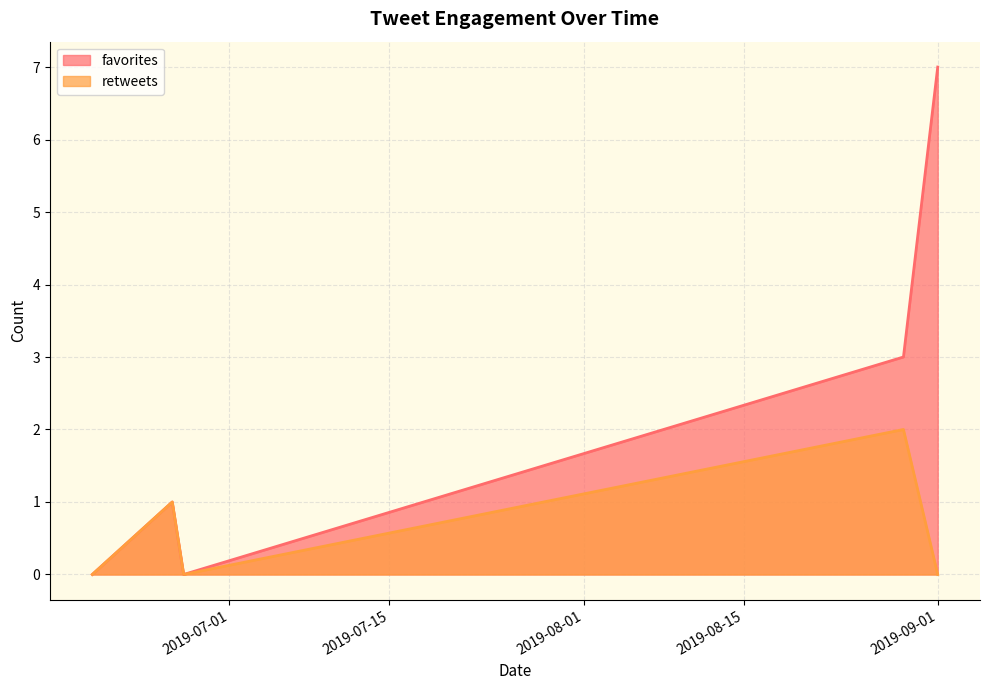

List the series in order of their overall mean, lowest first.

retweets, favorites